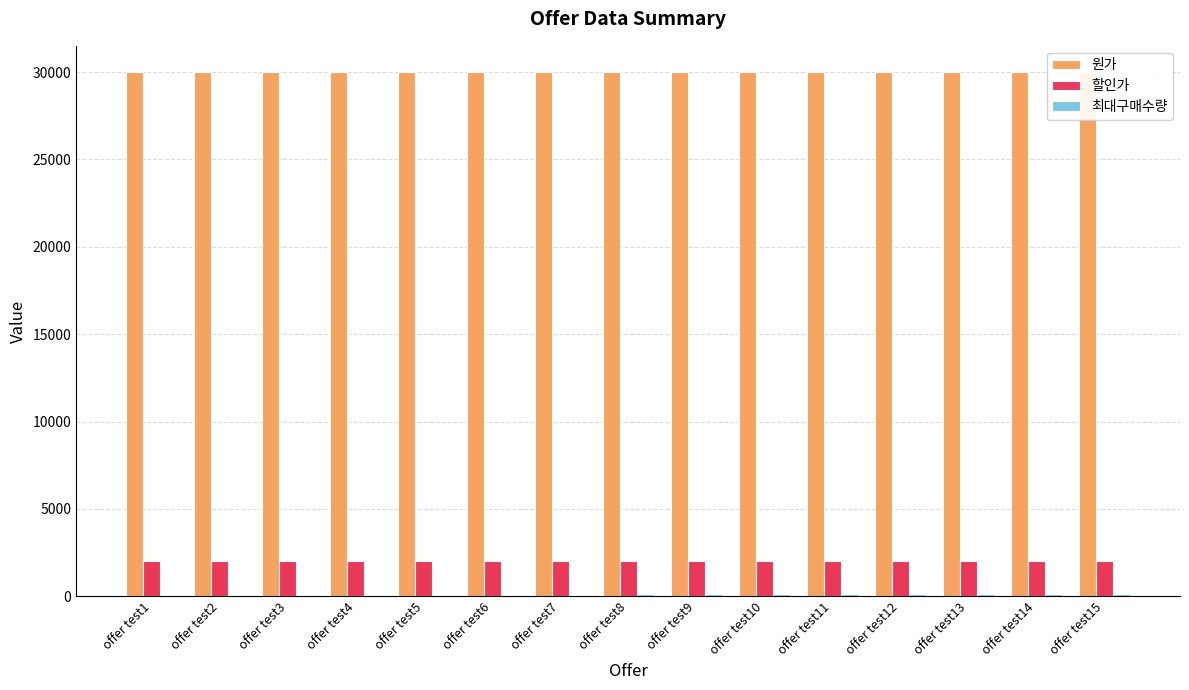

How many categories are shown in the chart?

15